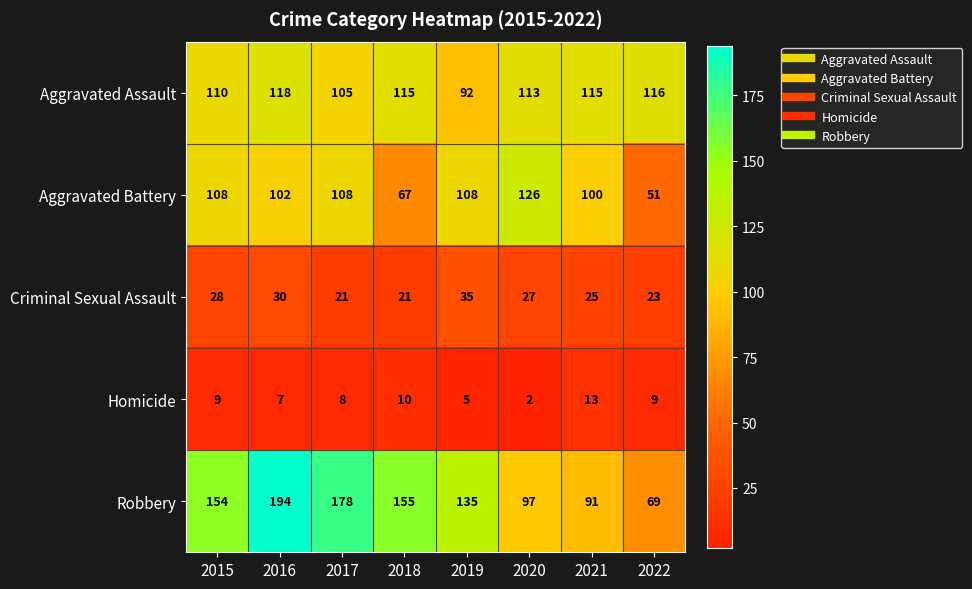

The value of Homicide at 2018 is 16. True or false?

False